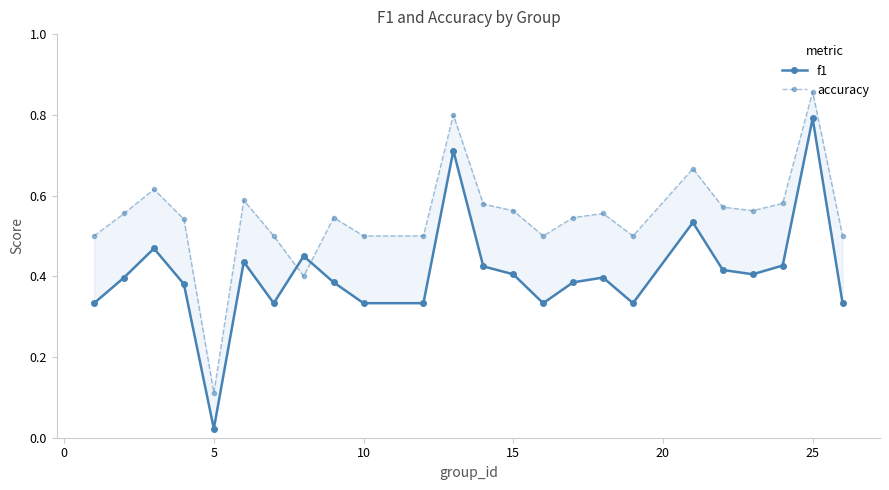

Which series has the widest spread of values?

f1